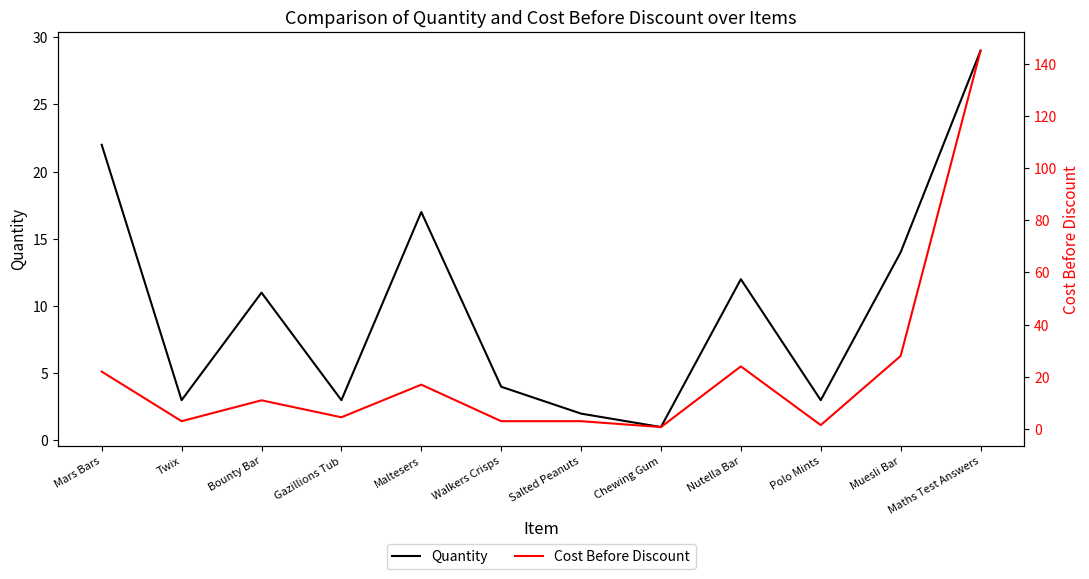

Between Salted Peanuts and Polo Mints, which is larger?

Polo Mints